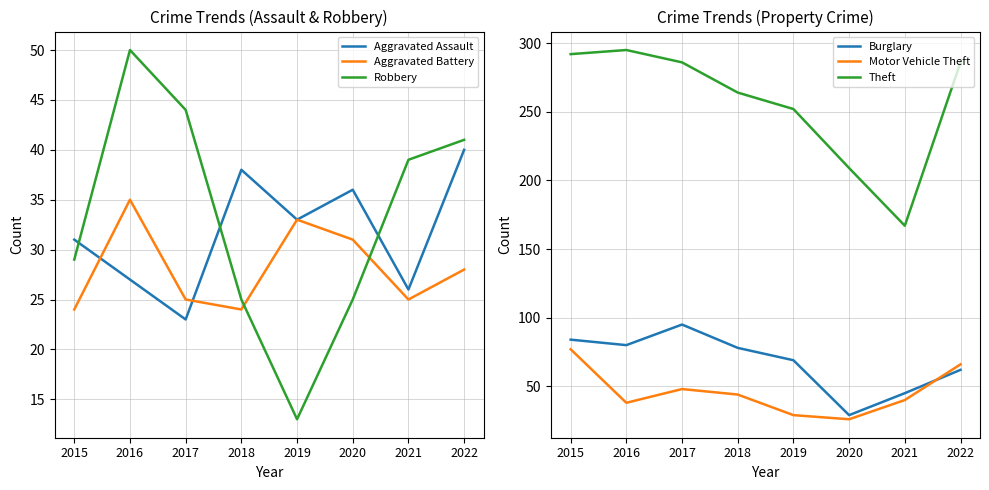

What is the highest value of the Burglary series?

95